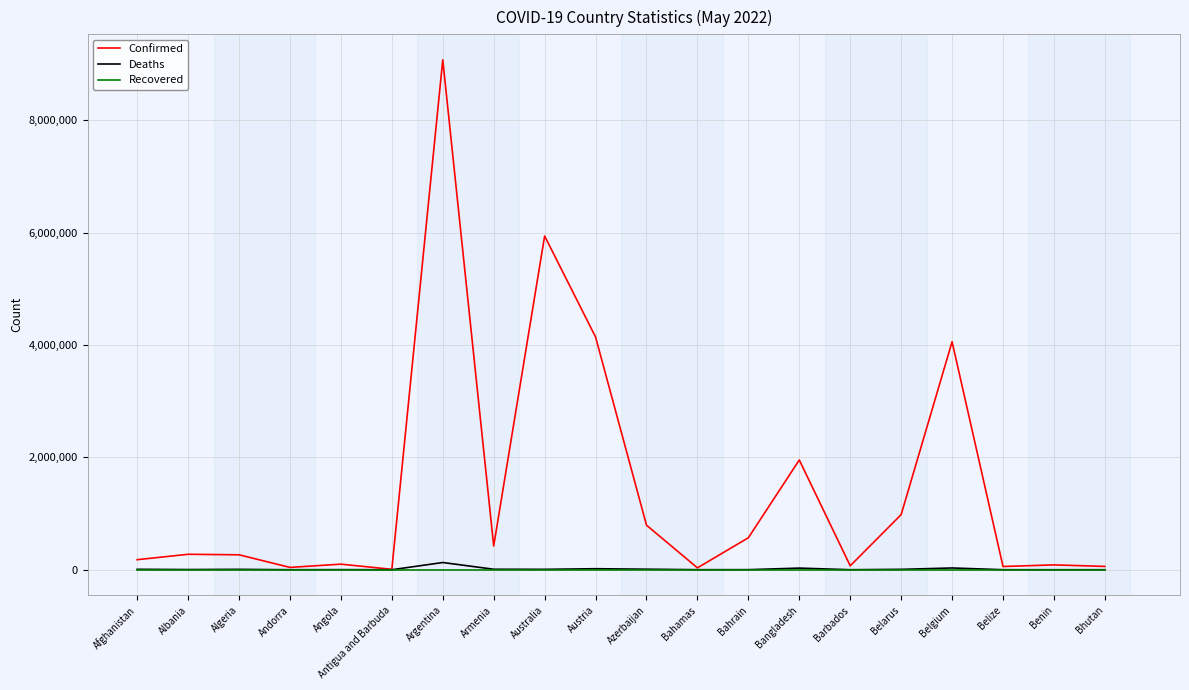

What are all the series names shown in the legend?

Confirmed, Deaths, Recovered